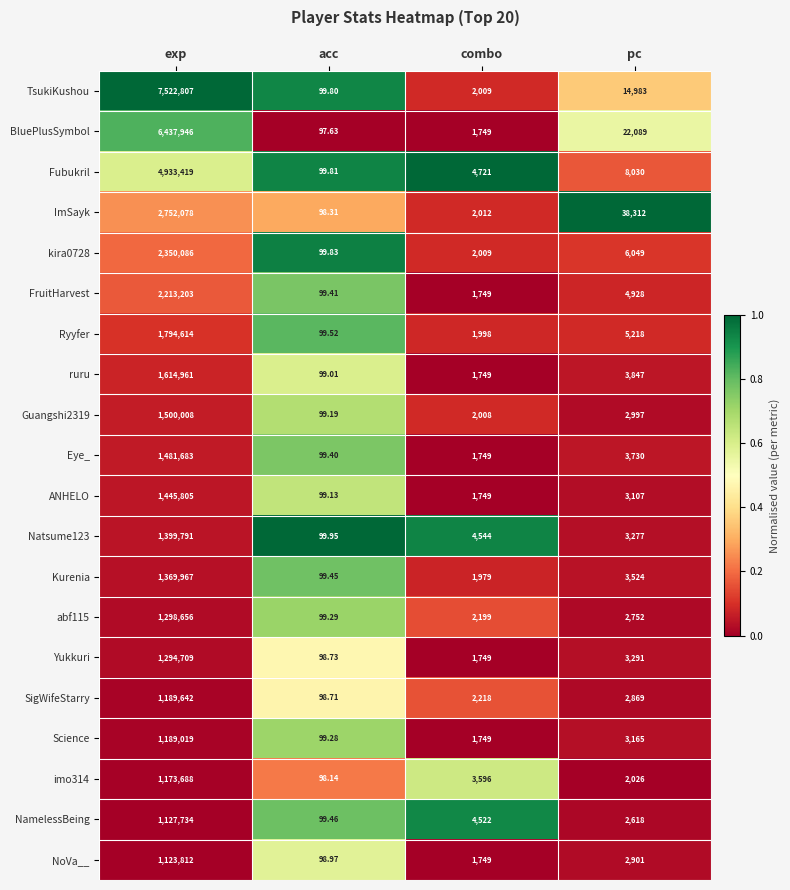

Which category has the lowest value across all series?

acc